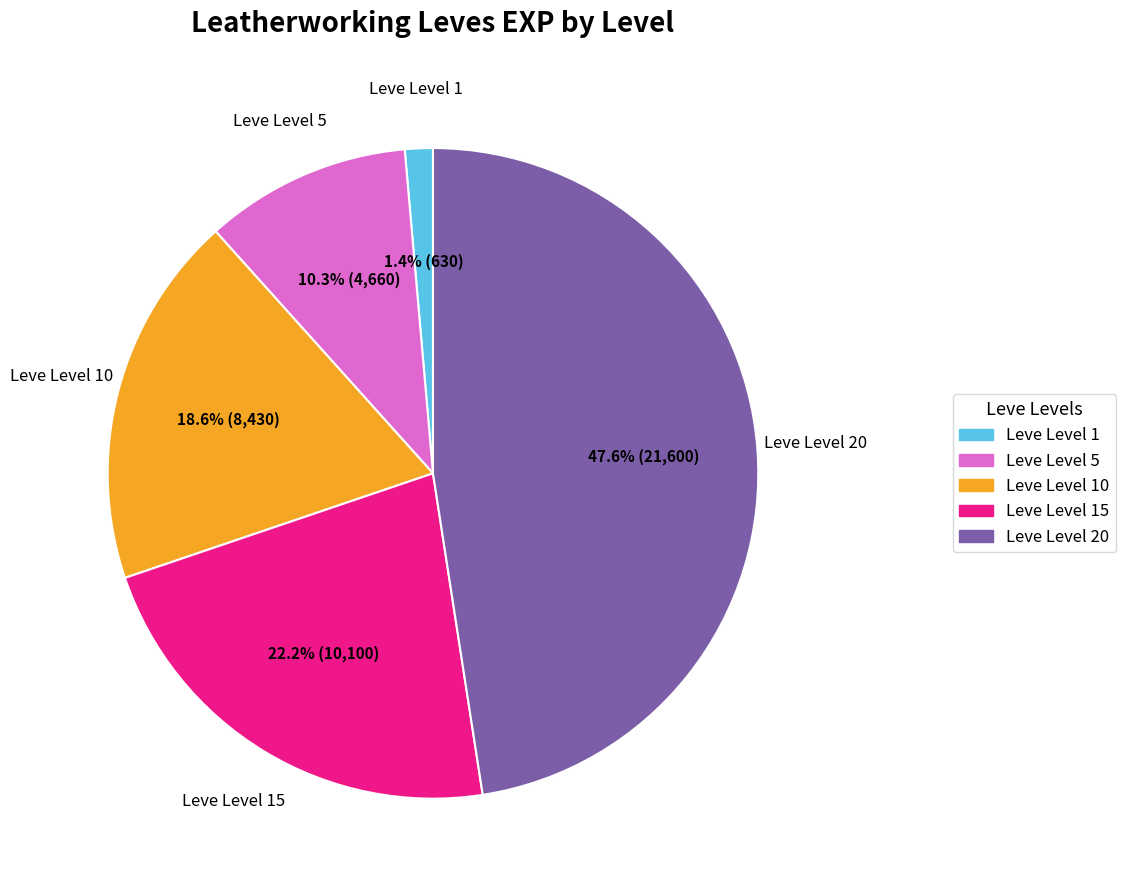

Is there any slice that represents more than half of the pie?

No